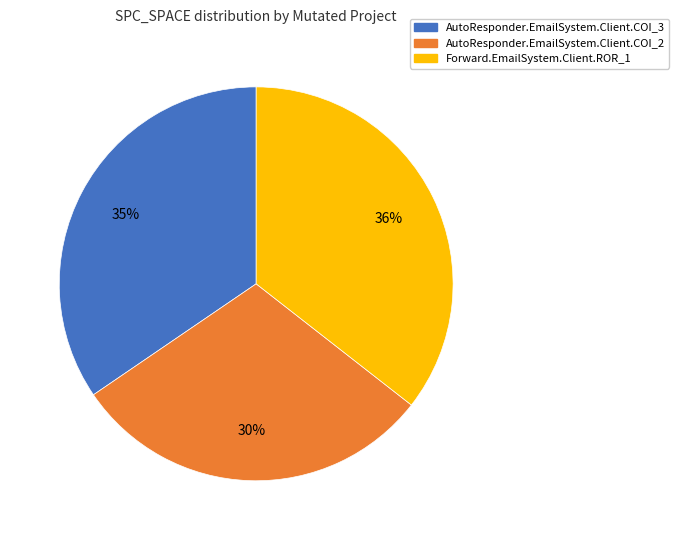

To the nearest percent, what percentage of the pie is Forward.EmailSystem.Client.ROR_1?

36%